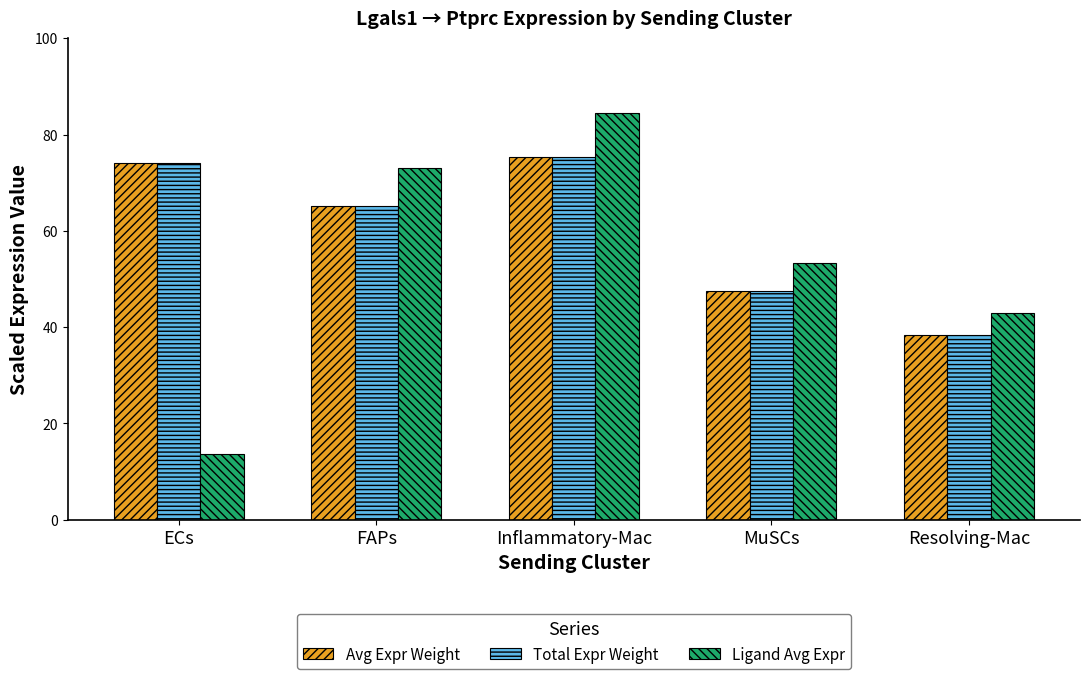

What is the label of the 1st bar from the left?

ECs